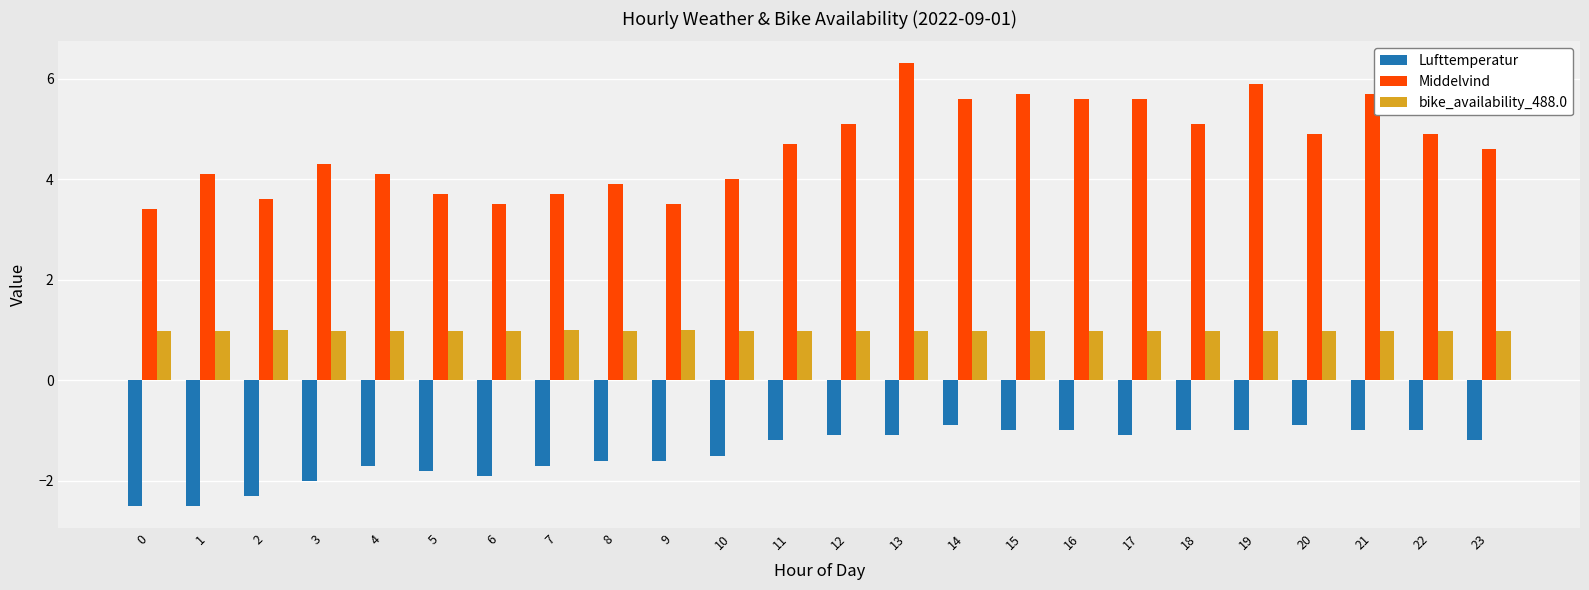

True or false: bike_availability_488.0 has a value of 1.0 at 0.

True